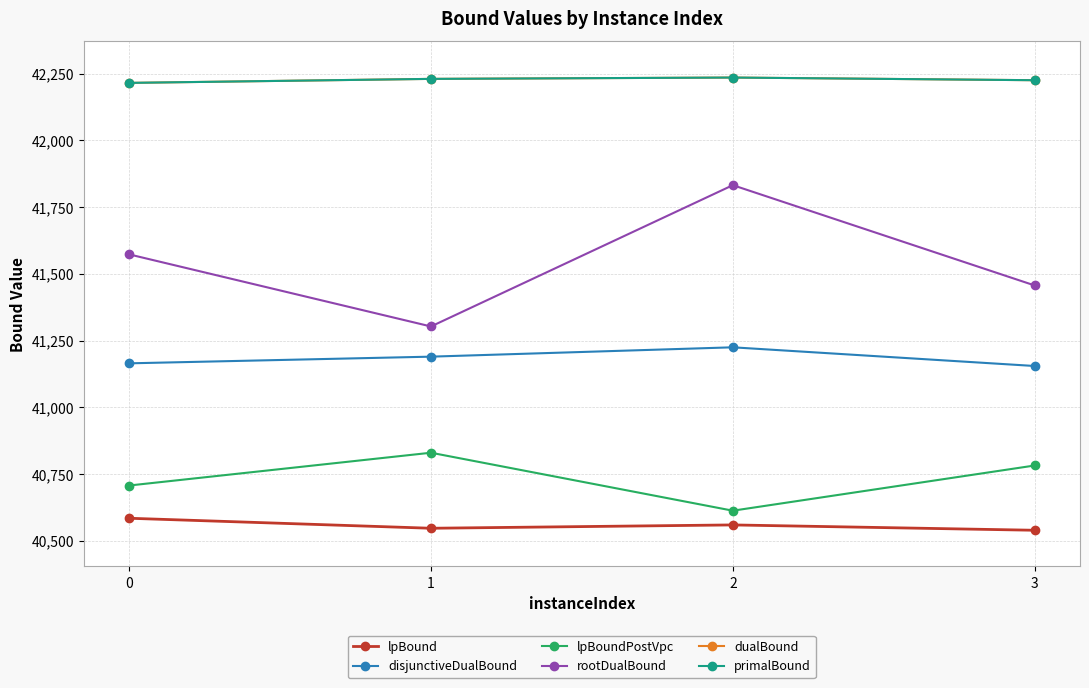

What is the spread (max minus min) of values at 0?

1630.0